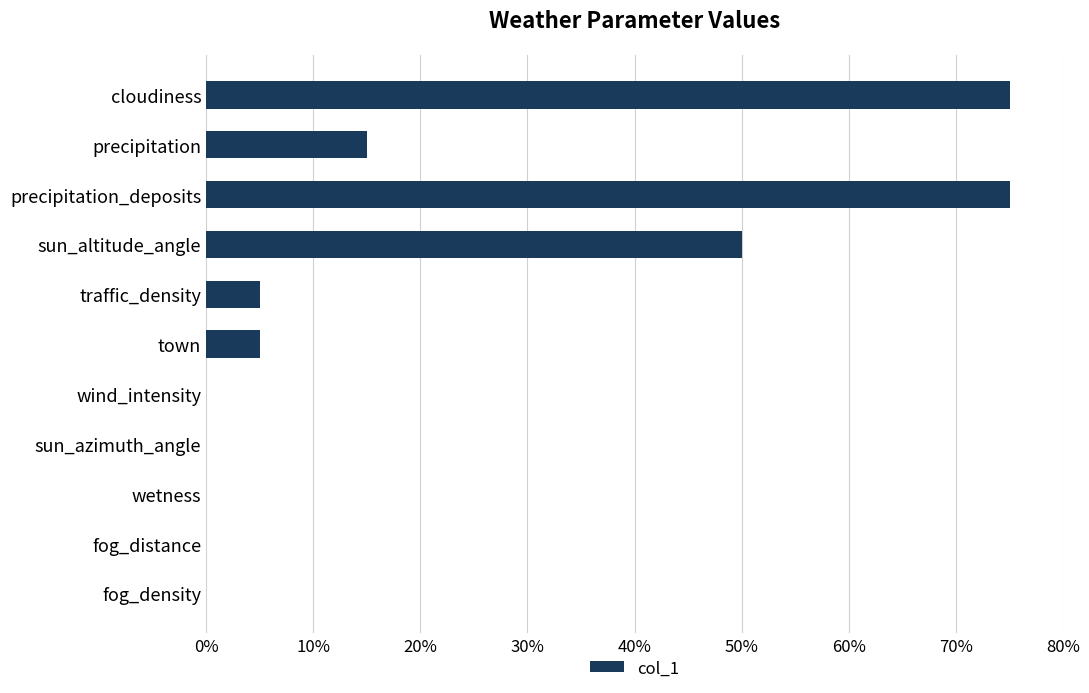

What is the maximum value shown in the chart?

75